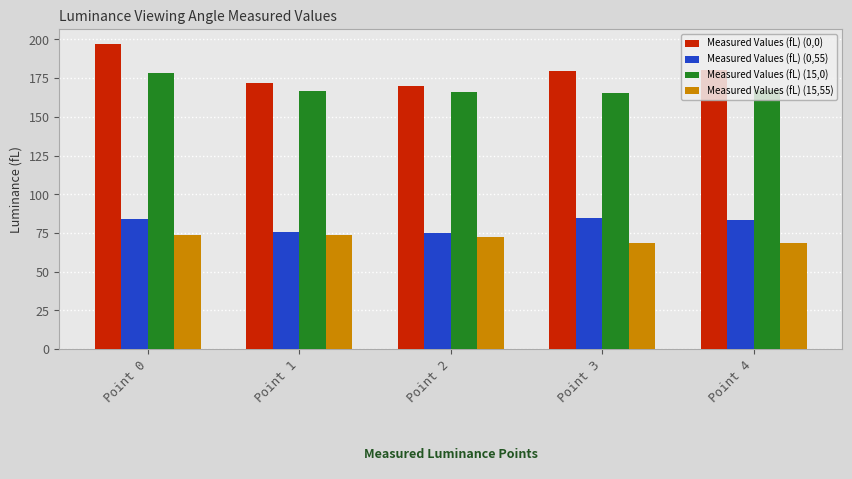

How many data points in Measured Values (fL) (0,0) are less than 179?

2